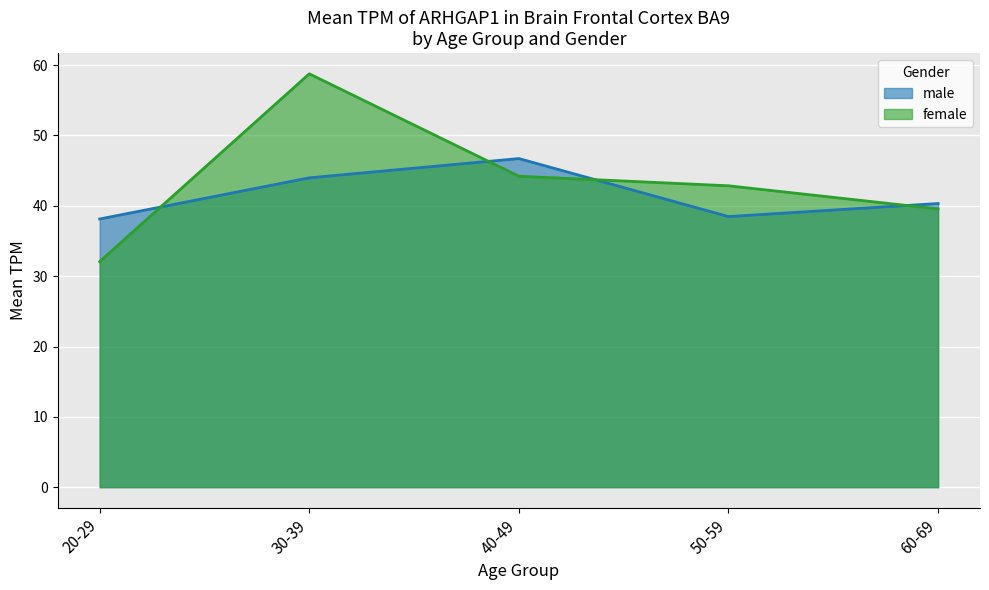

What is the difference between the maximum and second lowest values in the male series?

8.2